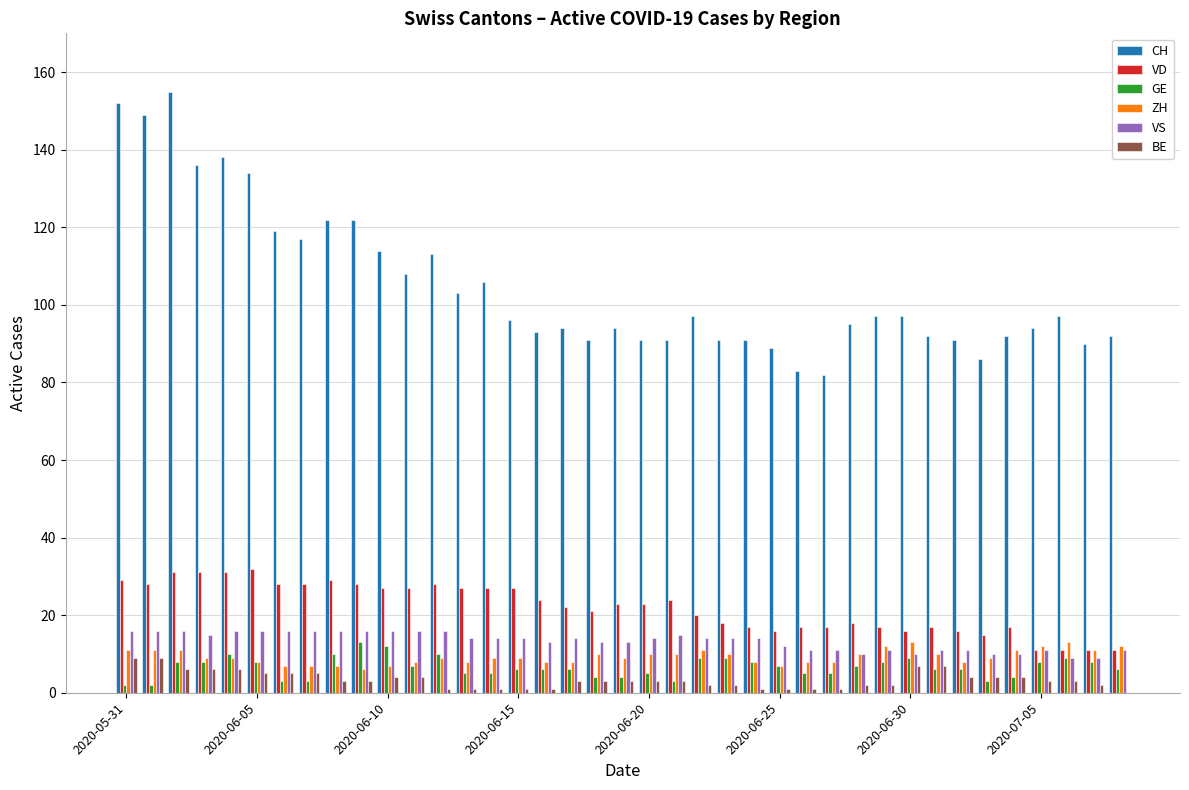

What is the sum of all CH values?

4094